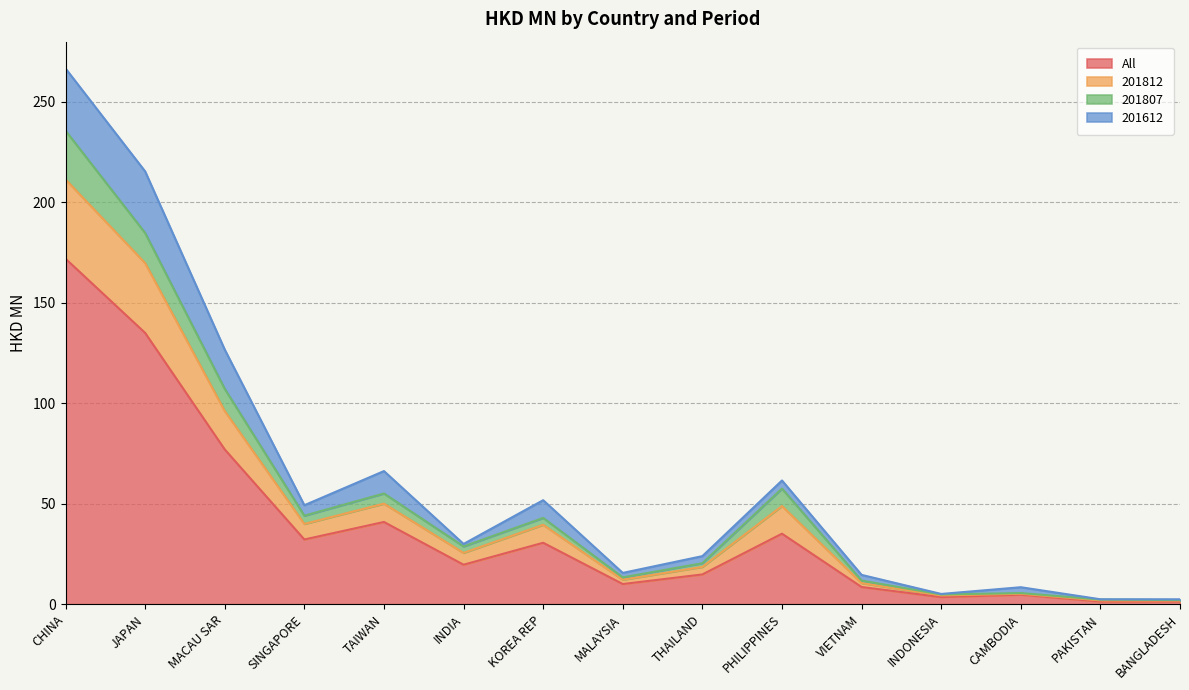

How many interior local peaks does the 201812 series have?

4